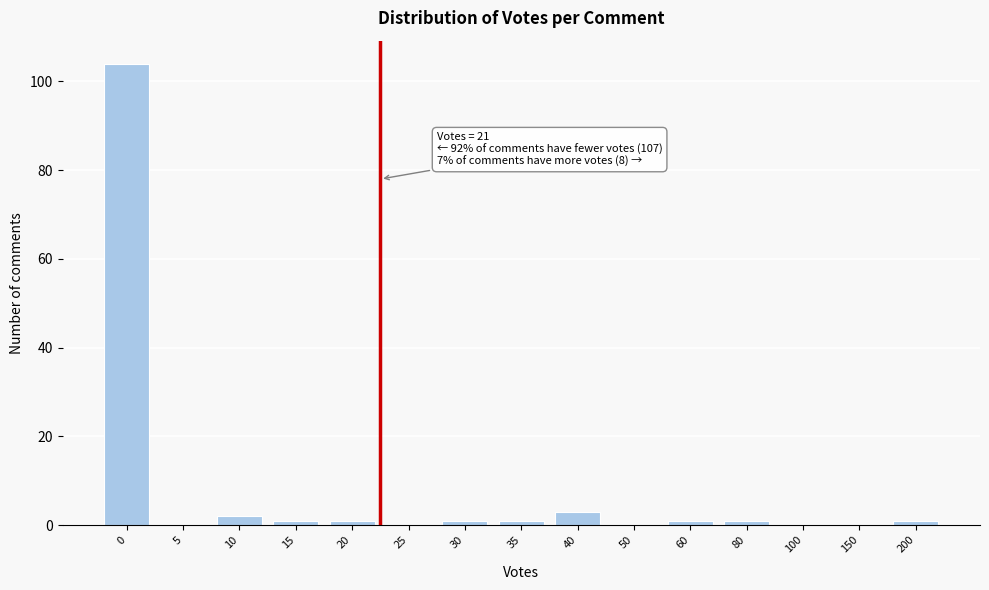

Reading left to right, what are all the values shown in this chart?

0=104	5=0	10=2	15=1	20=1	25=0	30=1	35=1	40=3	50=0	60=1	80=1	100=0	150=0	200=1